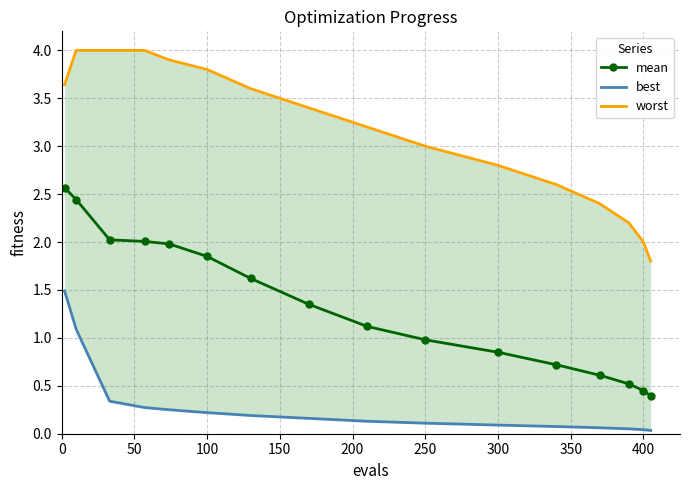

How many series are shown in this chart?

3